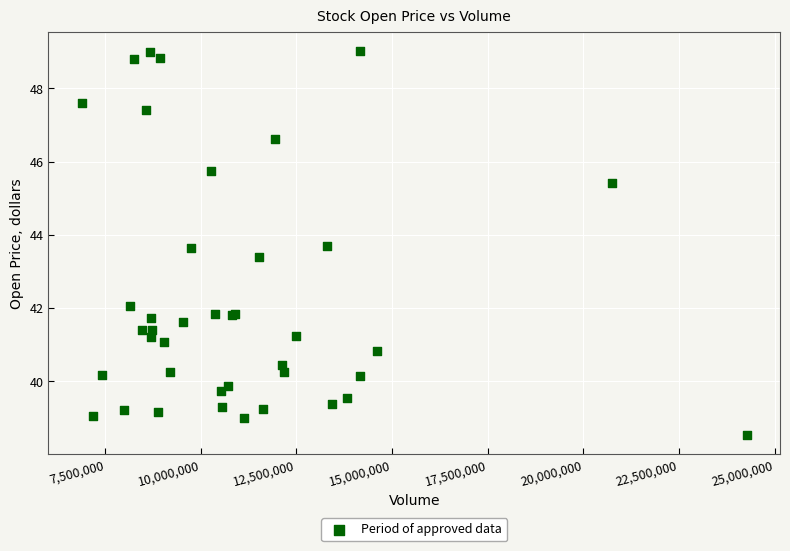

What Y value in the scatter plot is closest to 43?

43.4